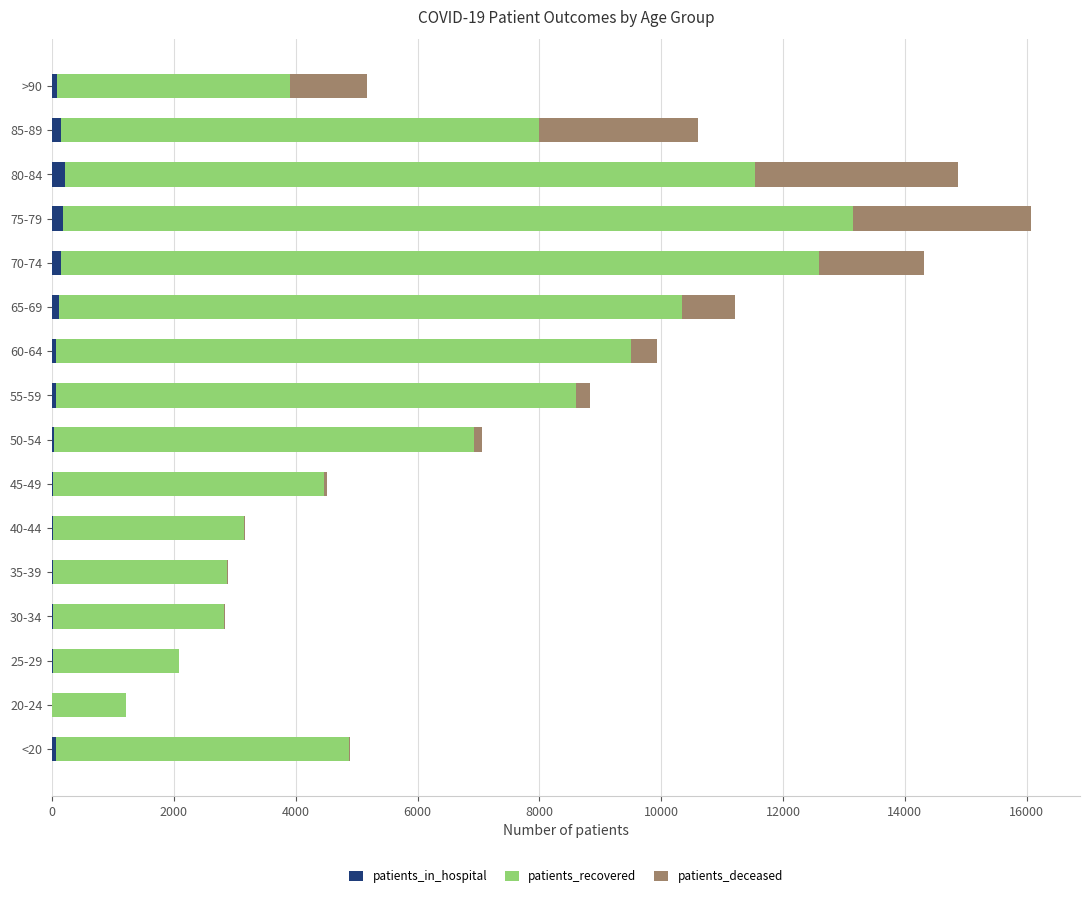

What is the sum of all patients_in_hospital values?

1185